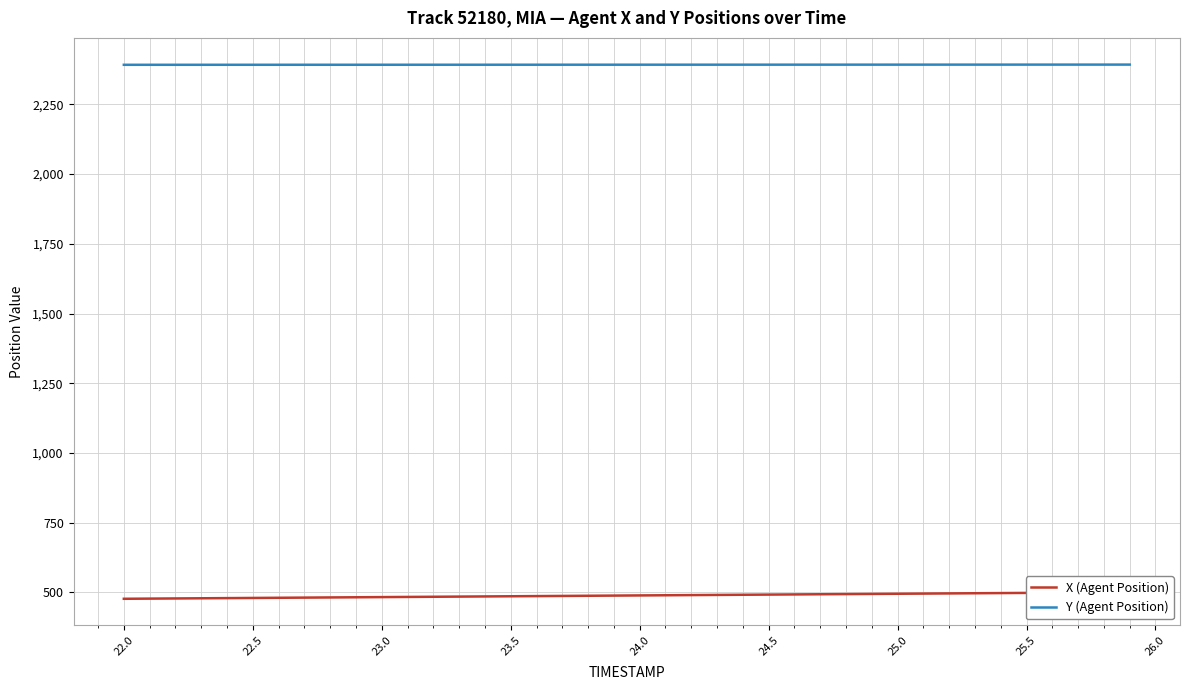

What is the lowest value of the Y (Agent Position) series?

2391.8